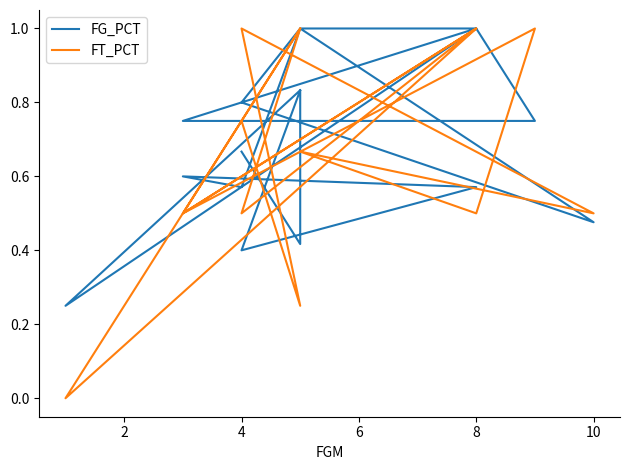

How many lines are shown in the chart?

2